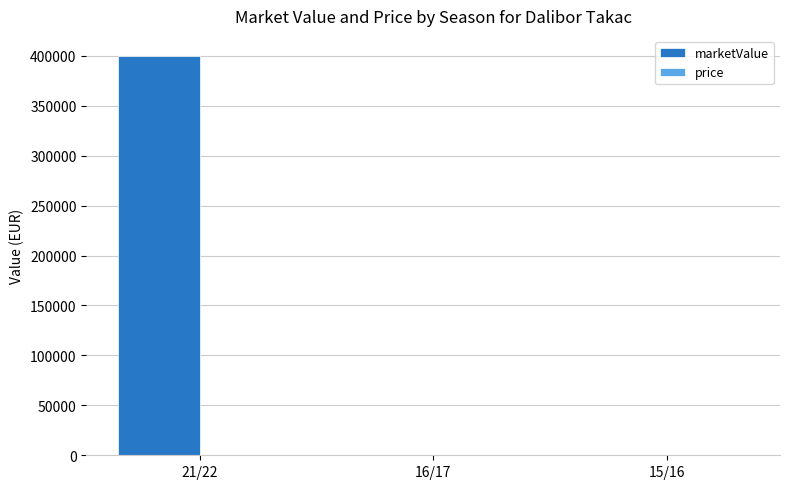

What is the change in value from 21/22 to 16/17?

-400000